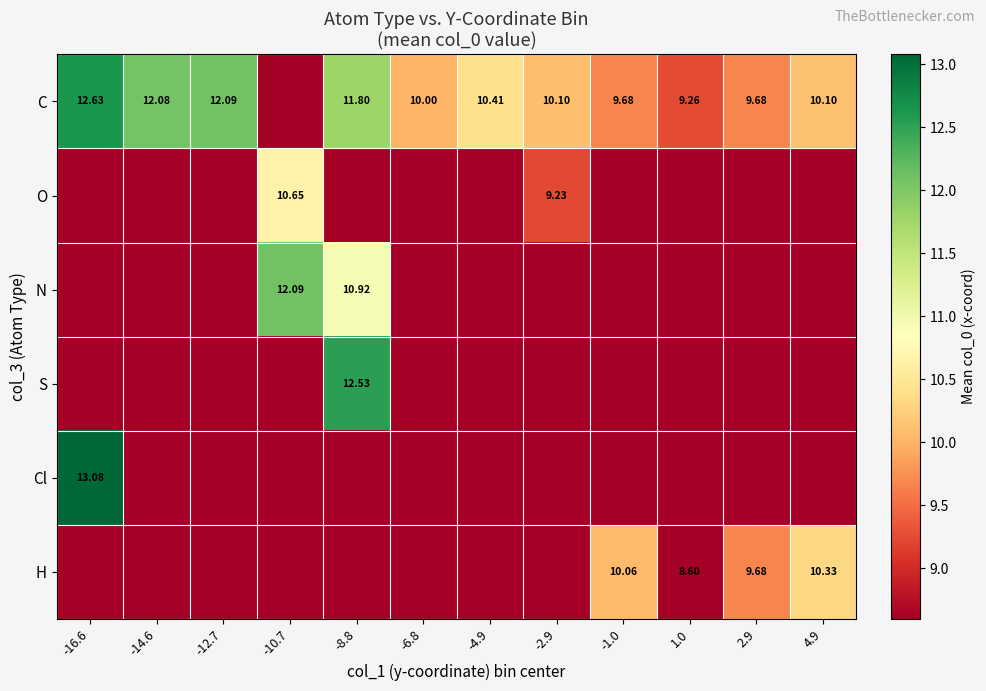

The value of C at 1.0 is 4.4. True or false?

False